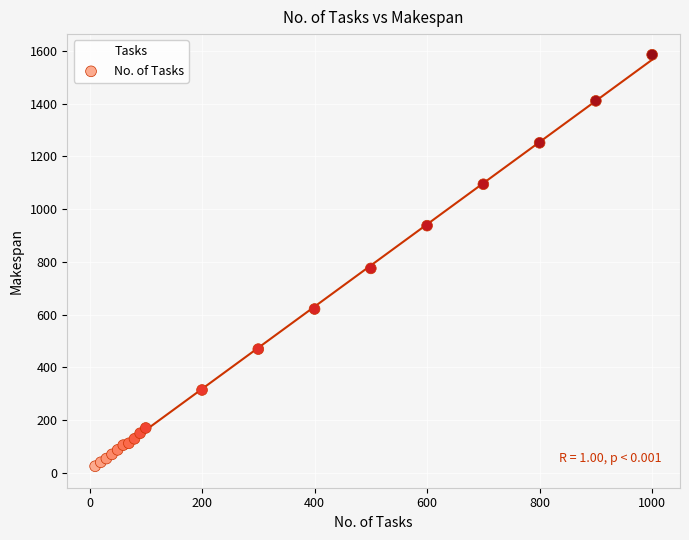

What Y value in the scatter plot is closest to 805?

775